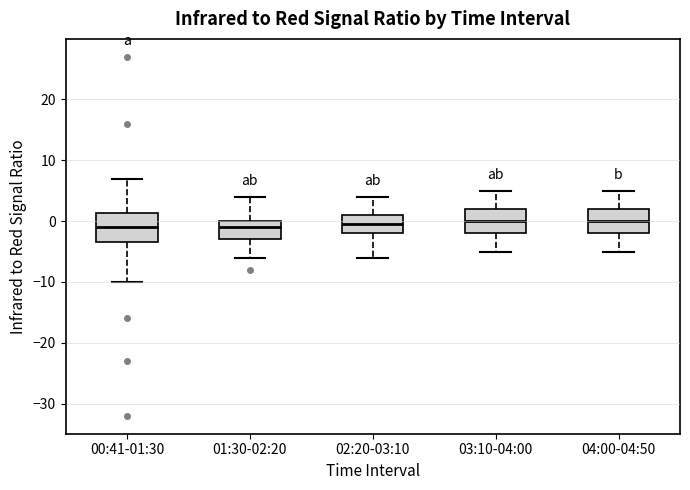

Where does the lower whisker of the box for 02:20-03:10 end on the y-axis? The values are not printed on the chart, so give them approximately, as read against the axis.

-6